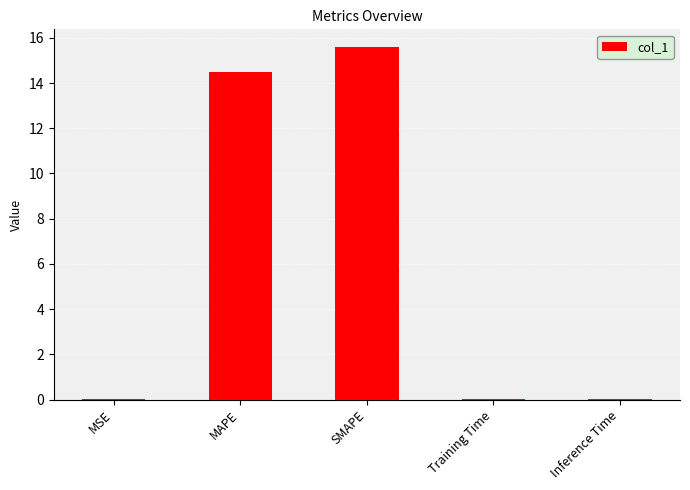

The chart shows a value of 0.0 at MSE. True or false?

True